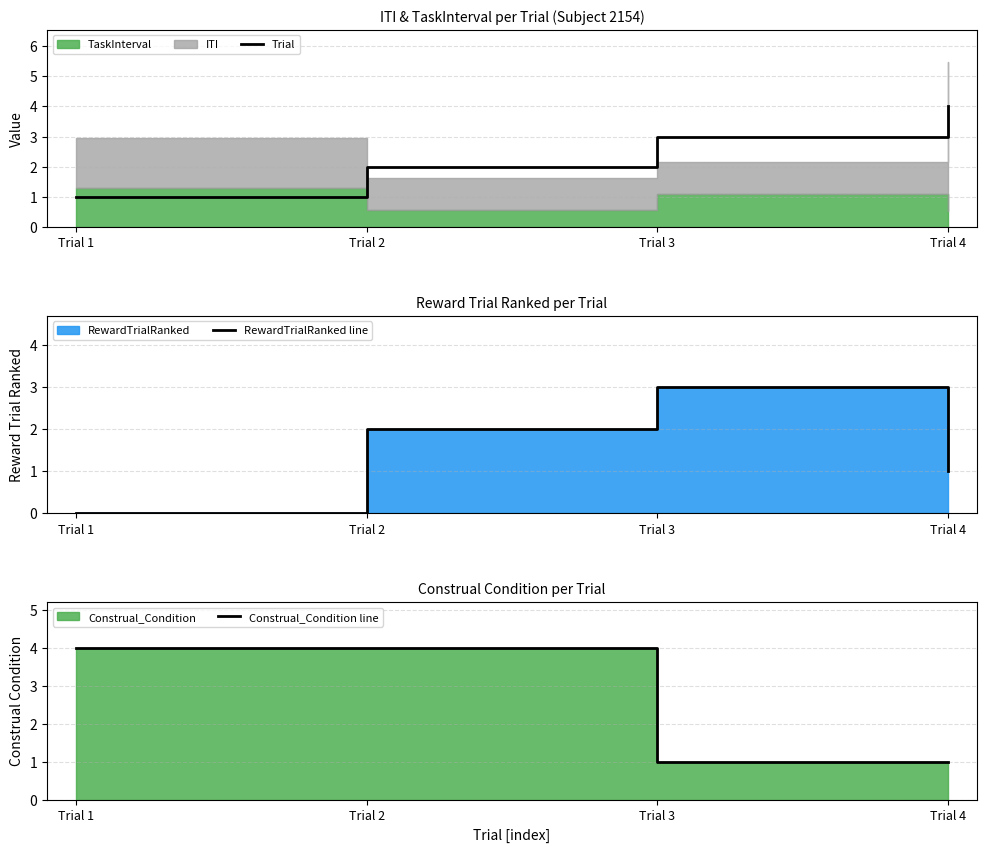

Rank the series by their maximum value, from lowest to highest.

RewardTrialRanked line, Trial, Construal_Condition line